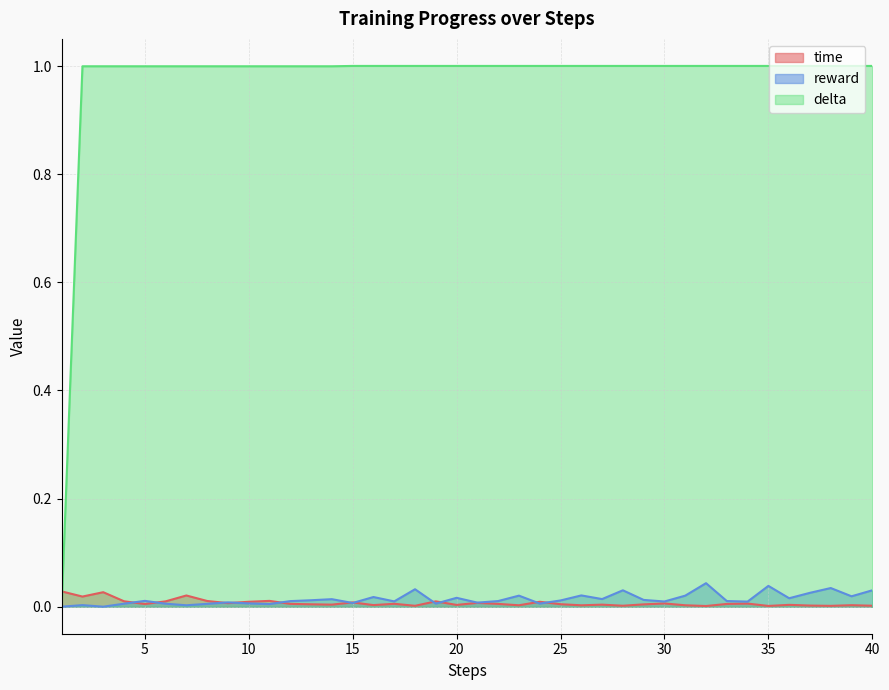

How many positive values does the reward series have?

38